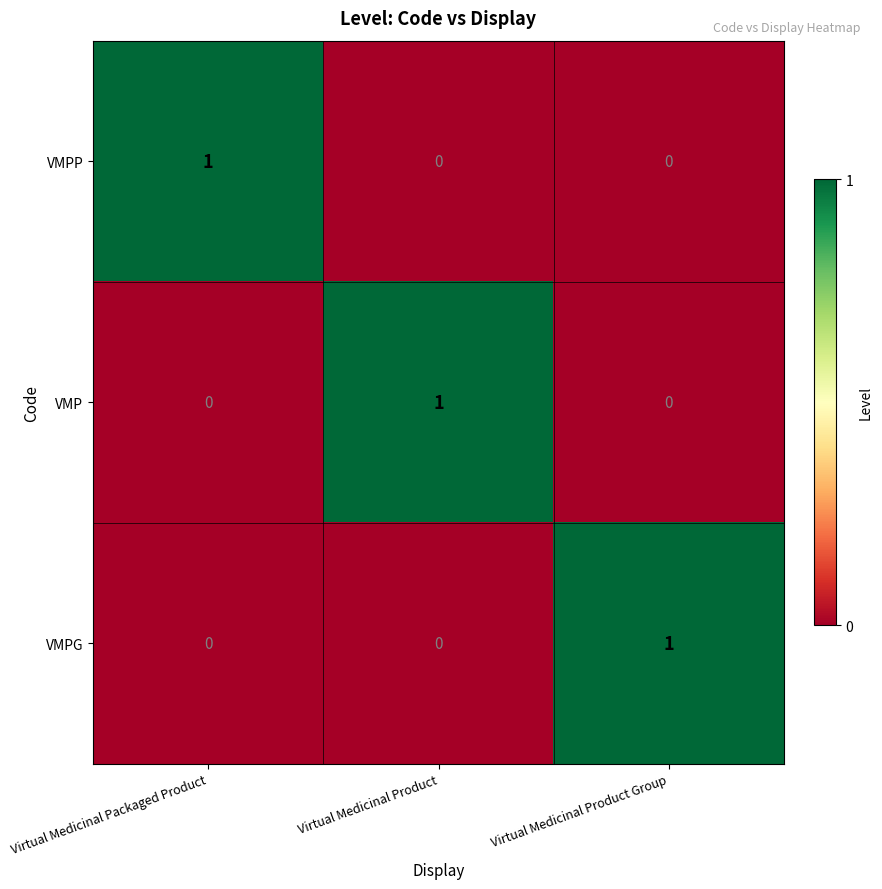

Is the value of VMPG at Virtual Medicinal Product greater than the value of VMP at Virtual Medicinal Product?

No